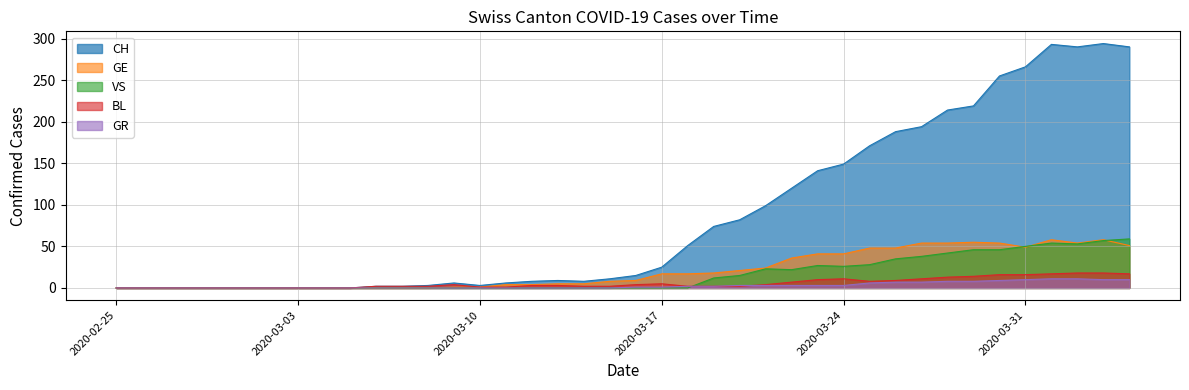

What is the maximum value shown in the chart?

294